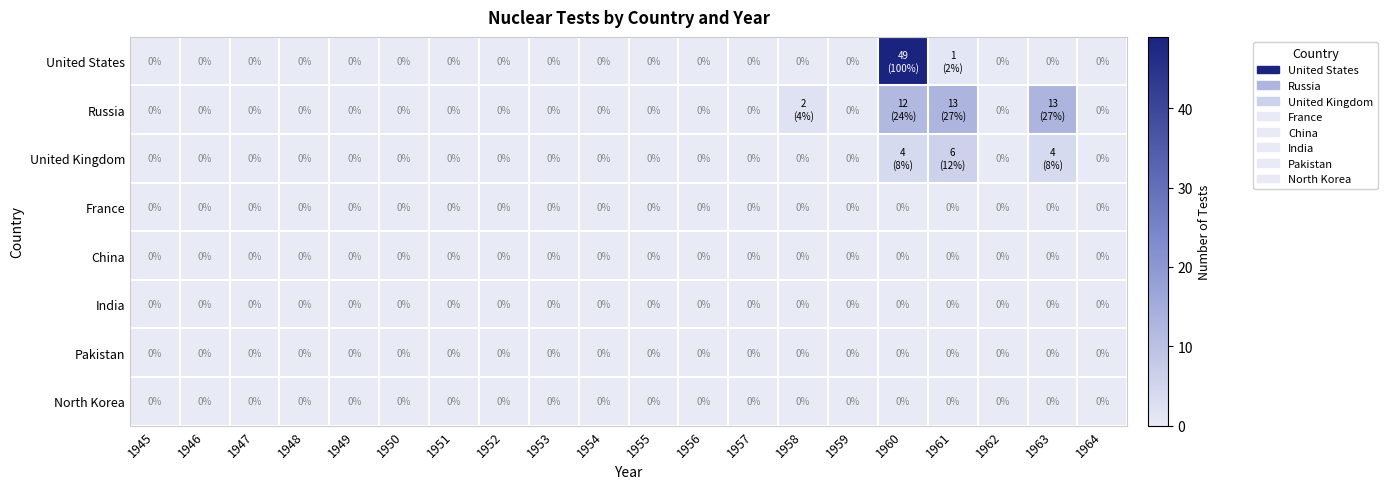

The value of Pakistan at 1946 is 0. True or false?

True